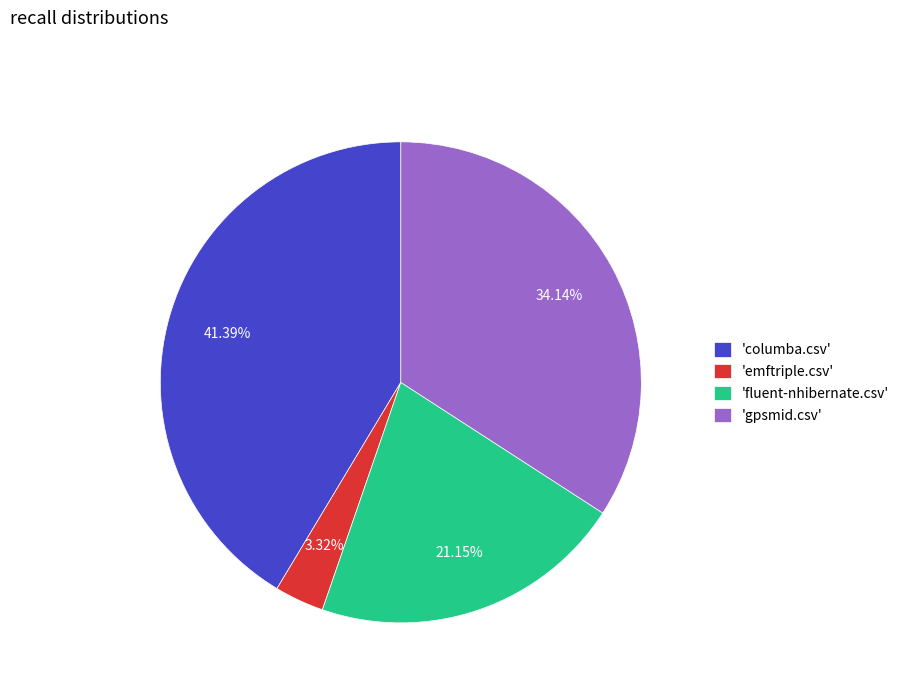

Which category has the smallest portion of the pie?

'emftriple.csv'